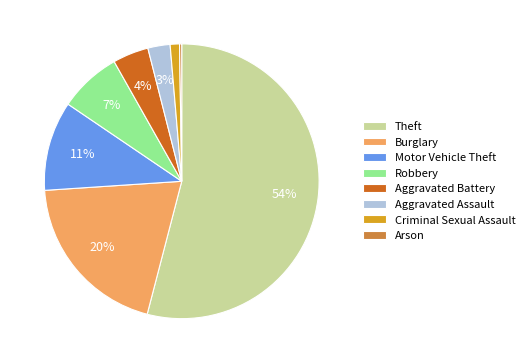

Is Aggravated Battery the majority of the pie?

No